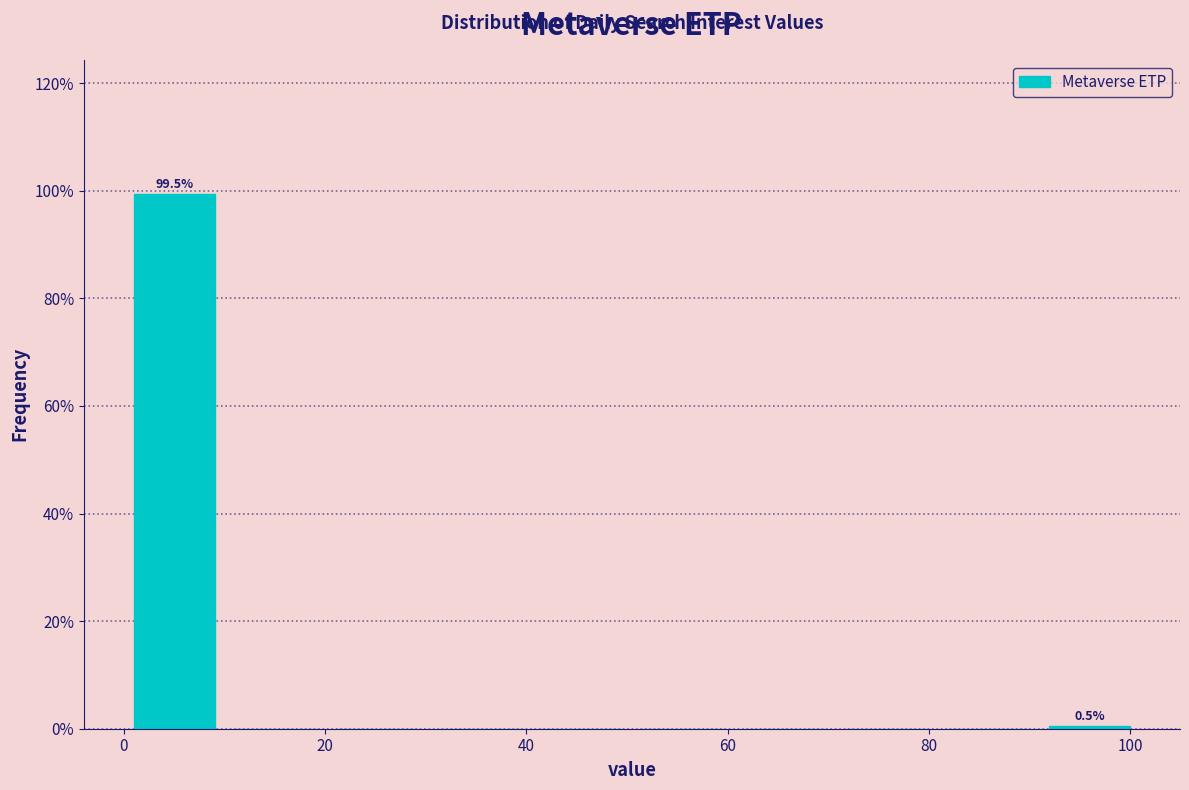

Over which range of the x-axis is the bar tallest?

0 to 10